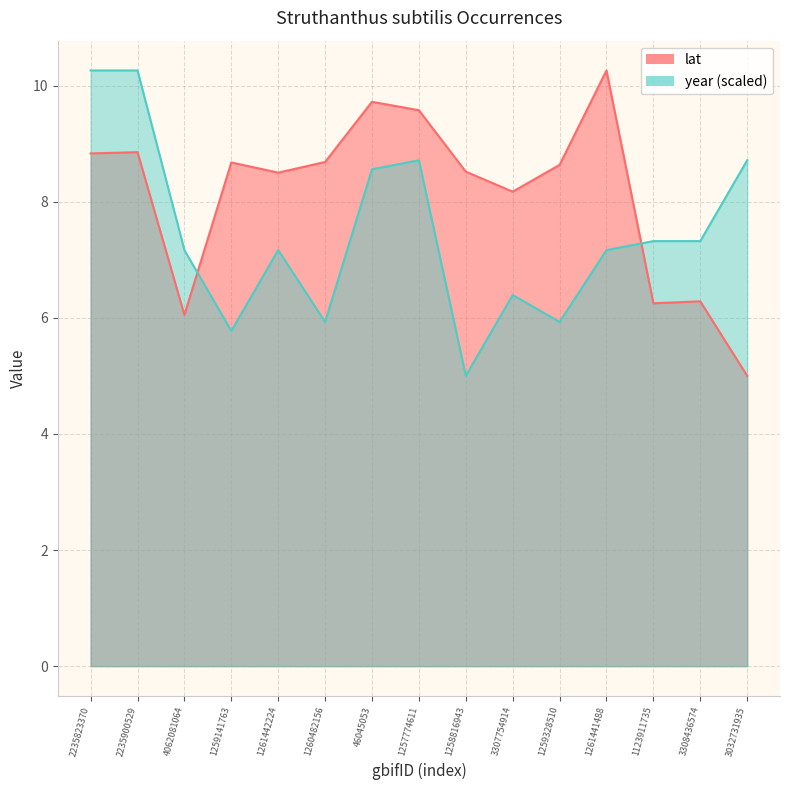

What is the label of the 2nd point from the left?

2235900529